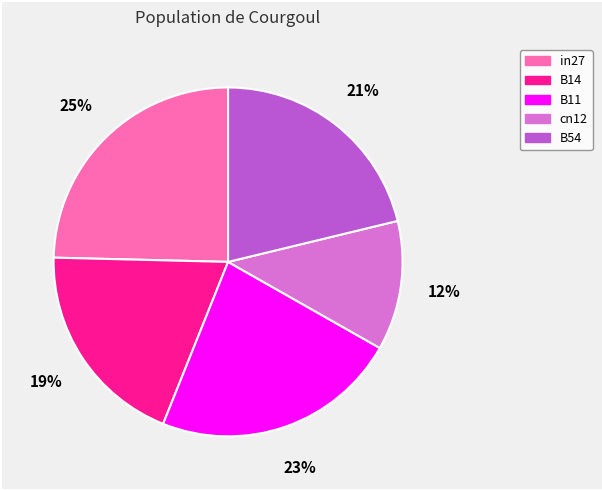

Rank the categories by value from lowest to highest.

cn12, B14, B54, B11, in27